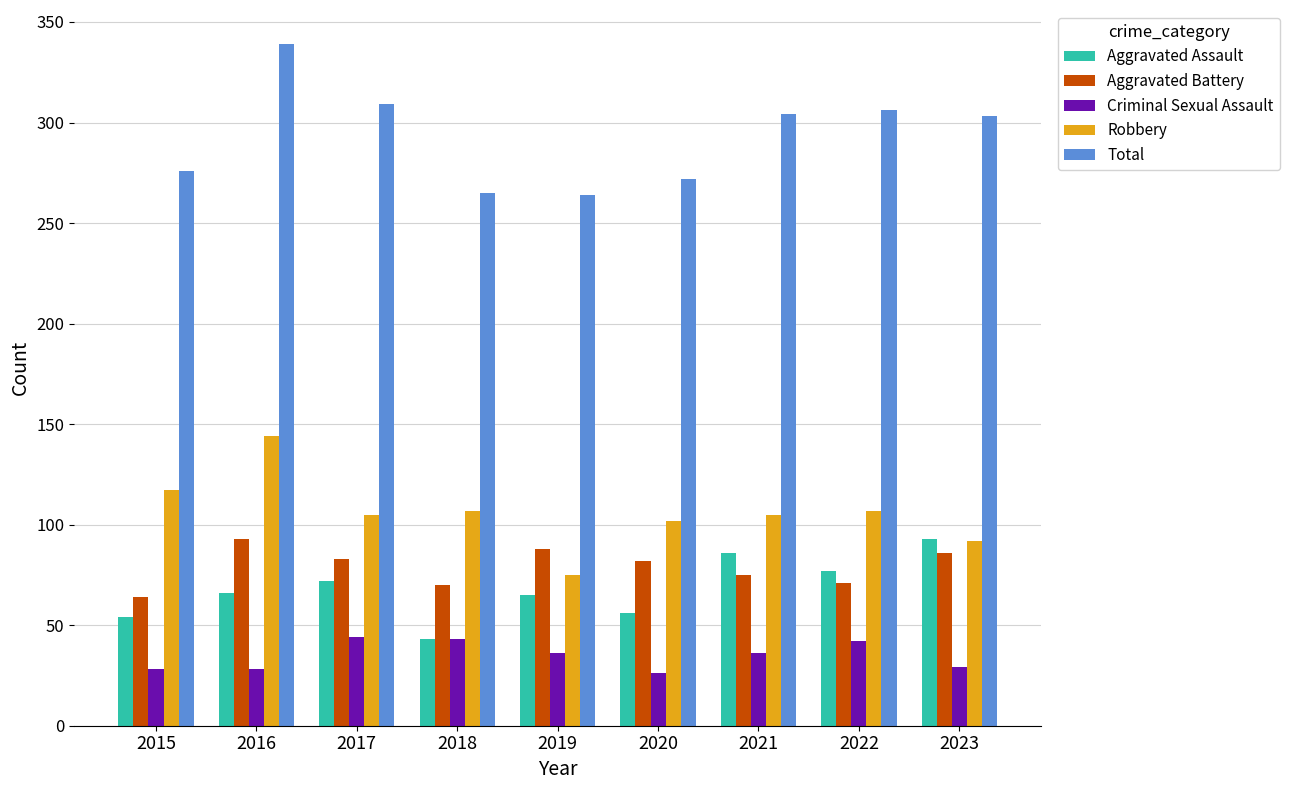

How many bars are there in total?

45